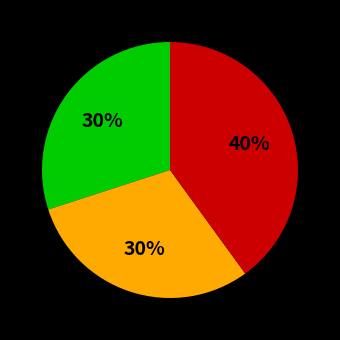

To the nearest percent, what is the average slice percentage?

33%